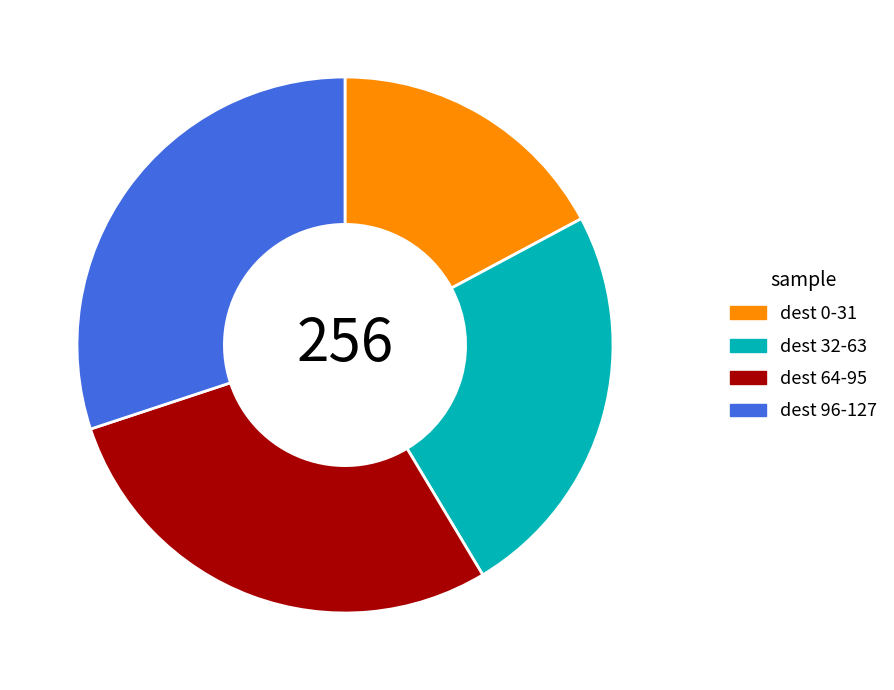

Is the sum of dest 0-31 and dest 96-127 greater than half?

No